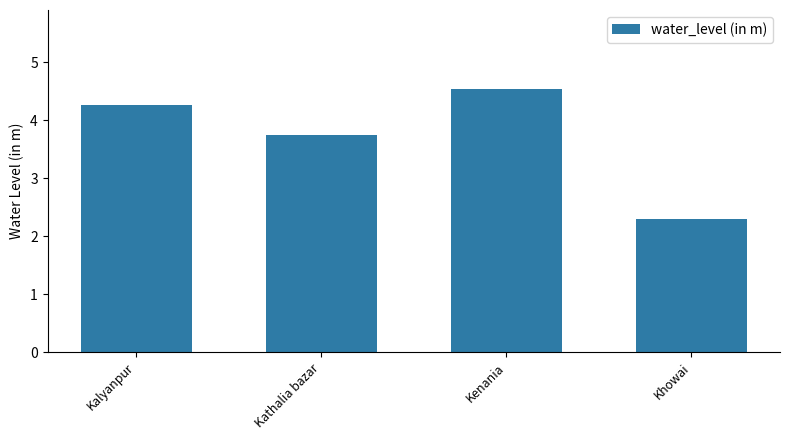

Rank the categories by value from lowest to highest.

Khowai, Kathalia bazar, Kalyanpur, Kenania